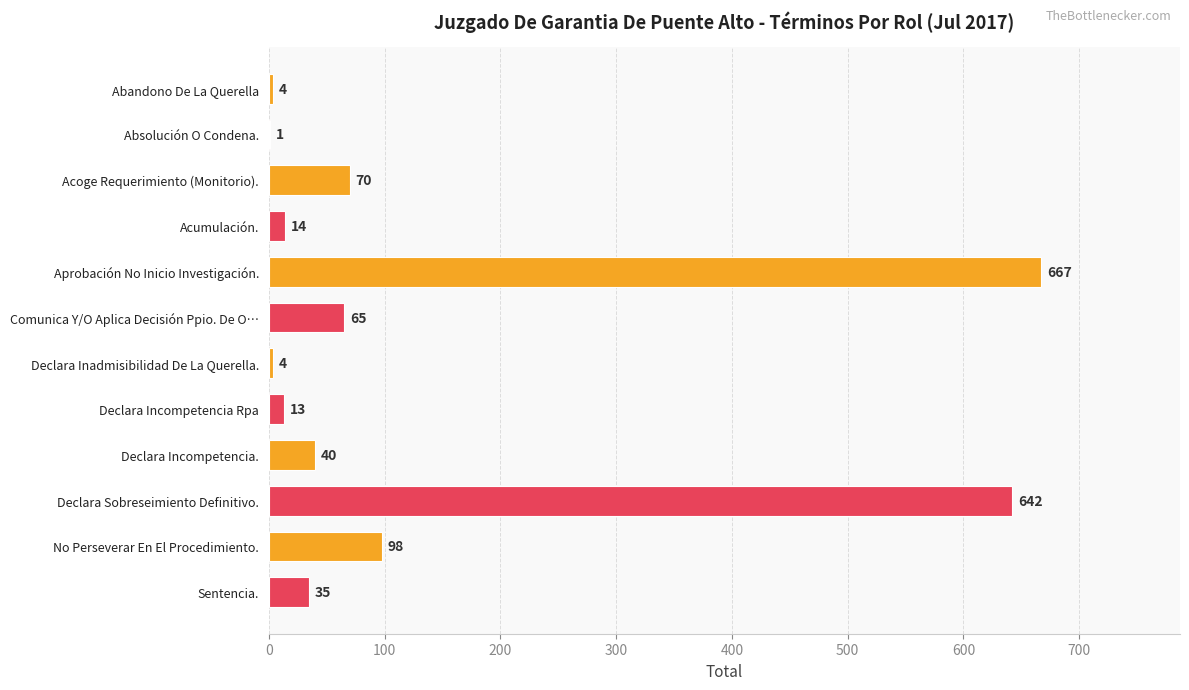

What is the sum of the values at Acumulación. and Abandono De La Querella?

18